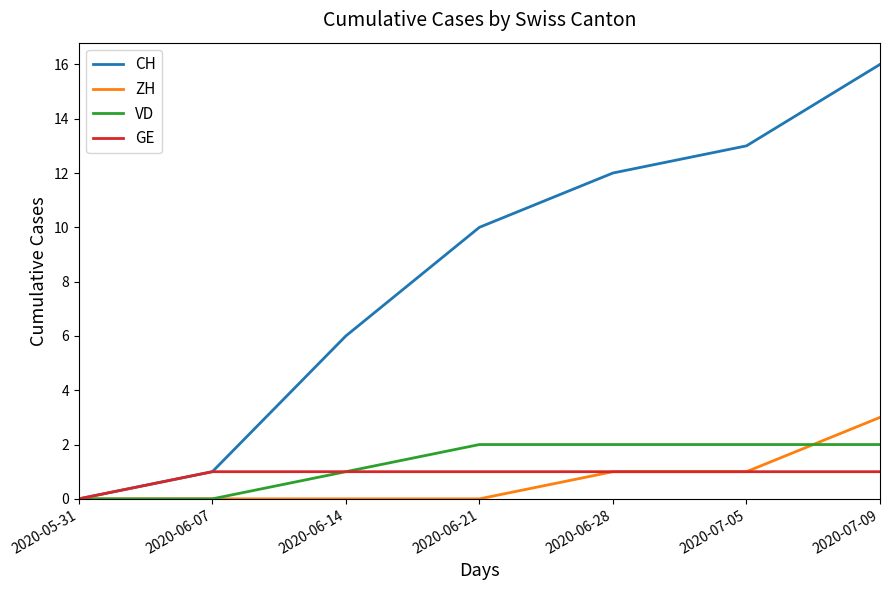

Rank the series by their maximum value, from lowest to highest.

GE, VD, ZH, CH